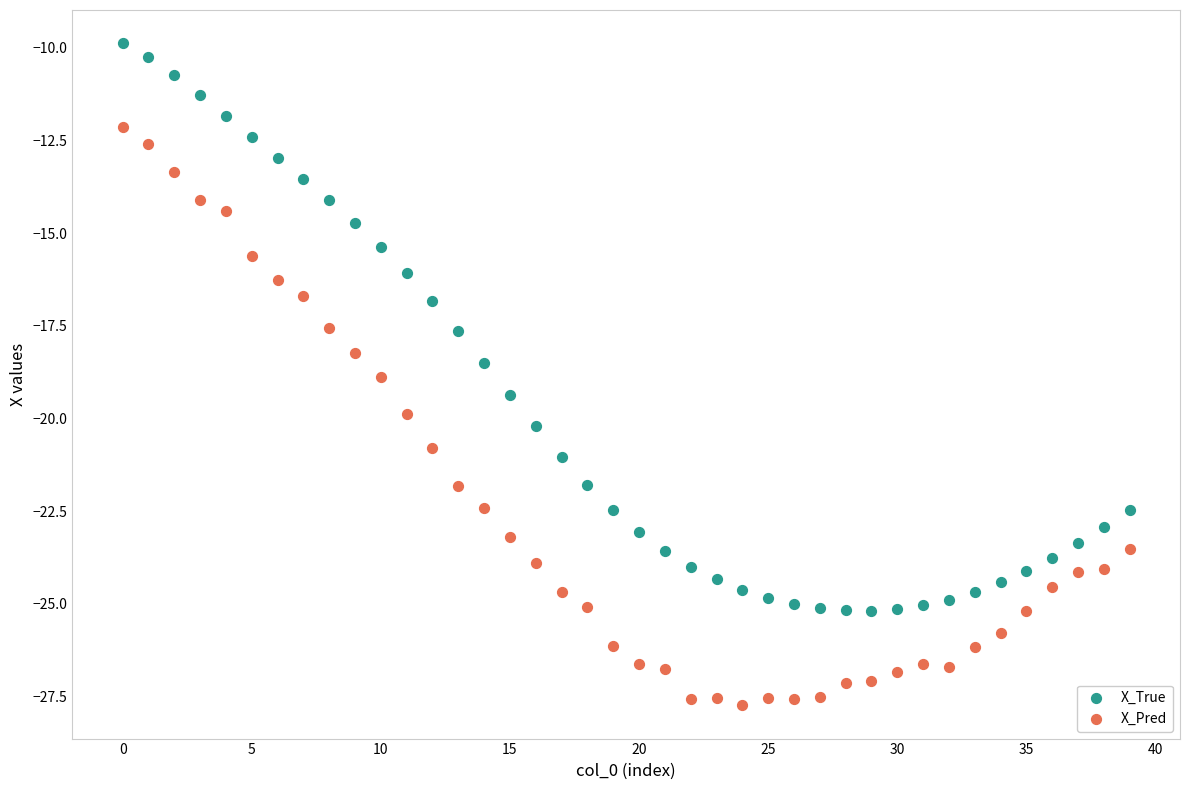

Which series reaches the minimum Y coordinate?

X_Pred